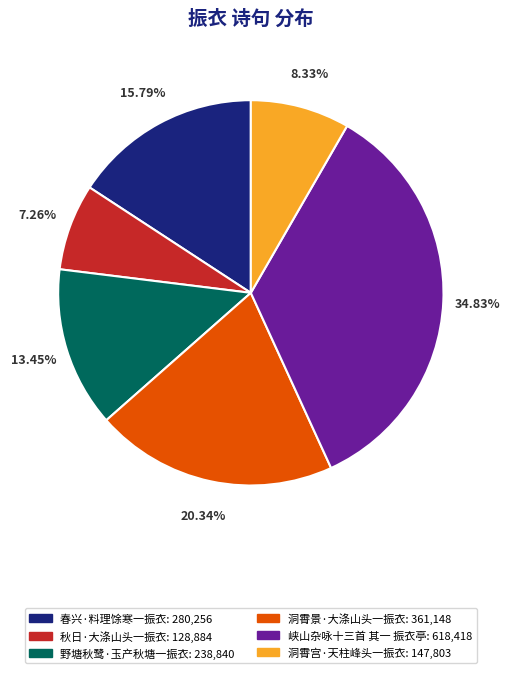

True or false: 春兴·料理馀寒一振衣 accounts for 16% of the total.

True